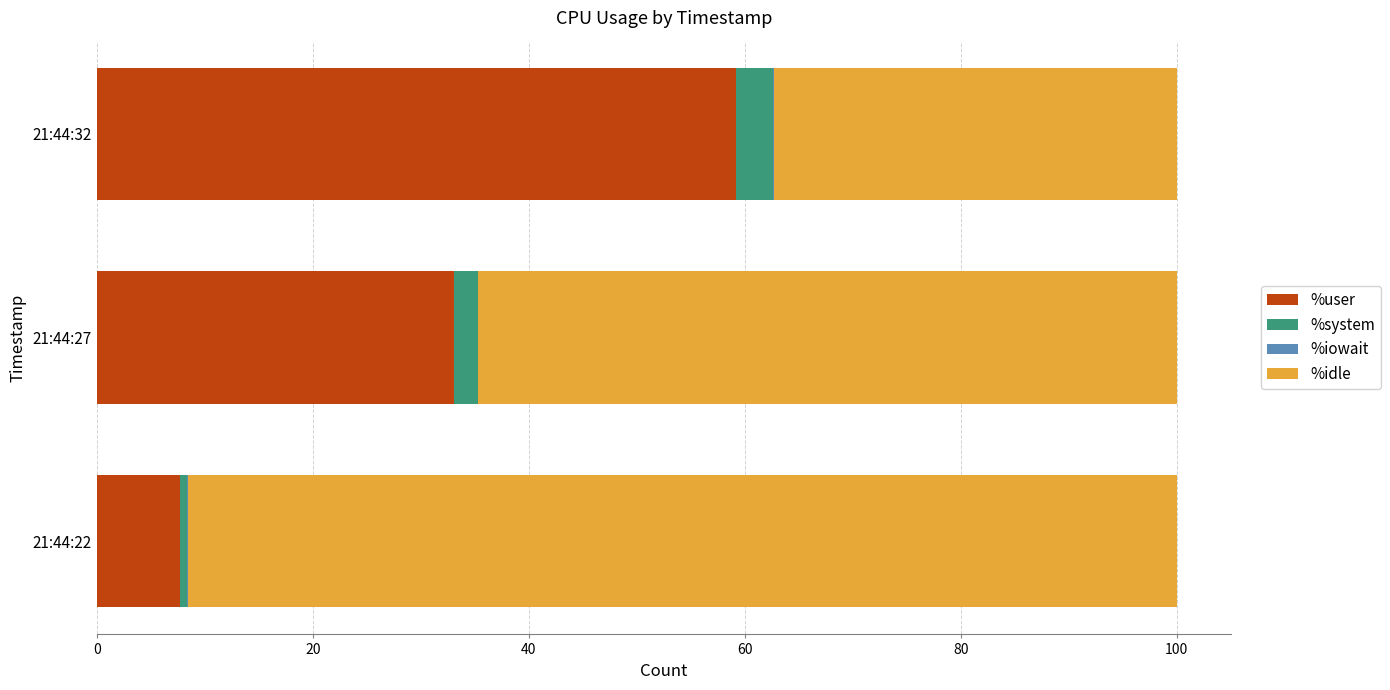

How many data points does each series have?

3